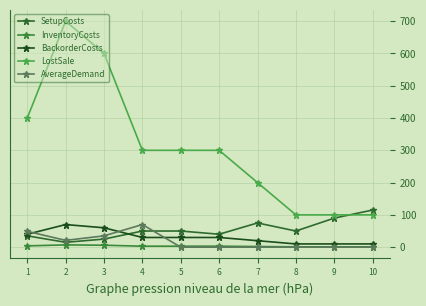

What are all the series names shown in the legend?

SetupCosts, InventoryCosts, BackorderCosts, LostSale, AverageDemand